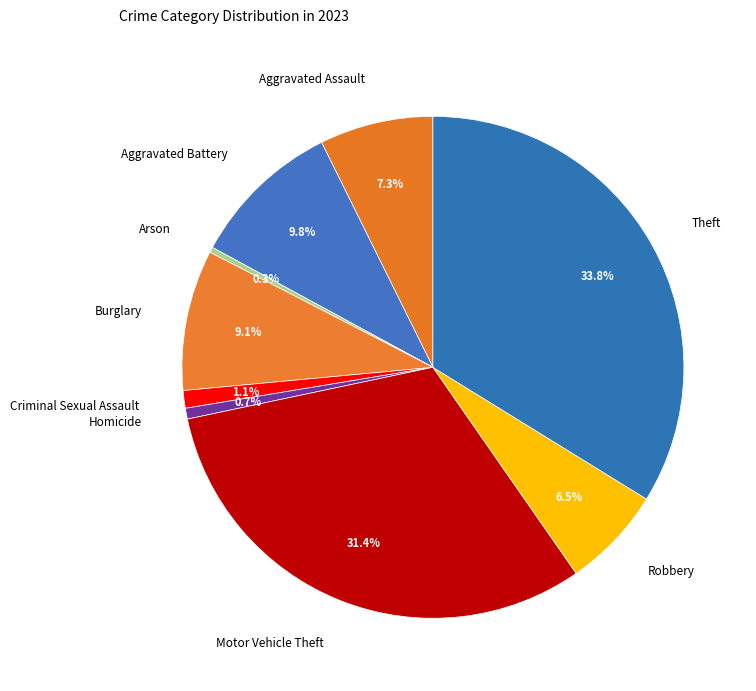

How many slices are in this pie chart?

9